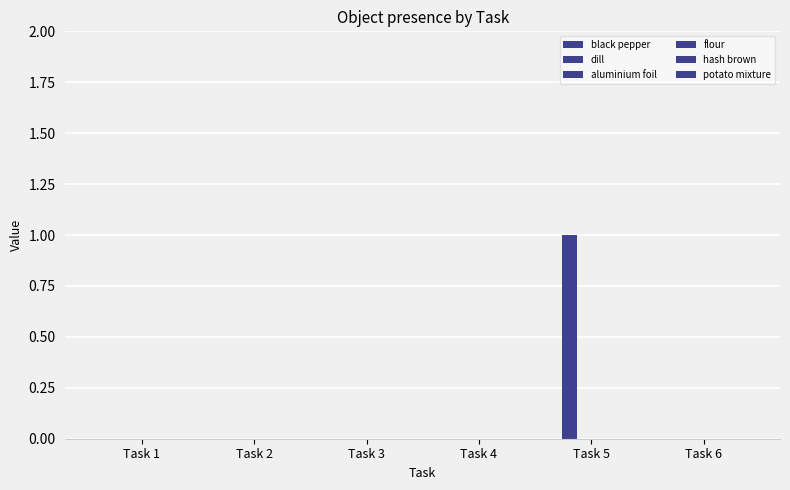

How many categories are shown in the chart?

6